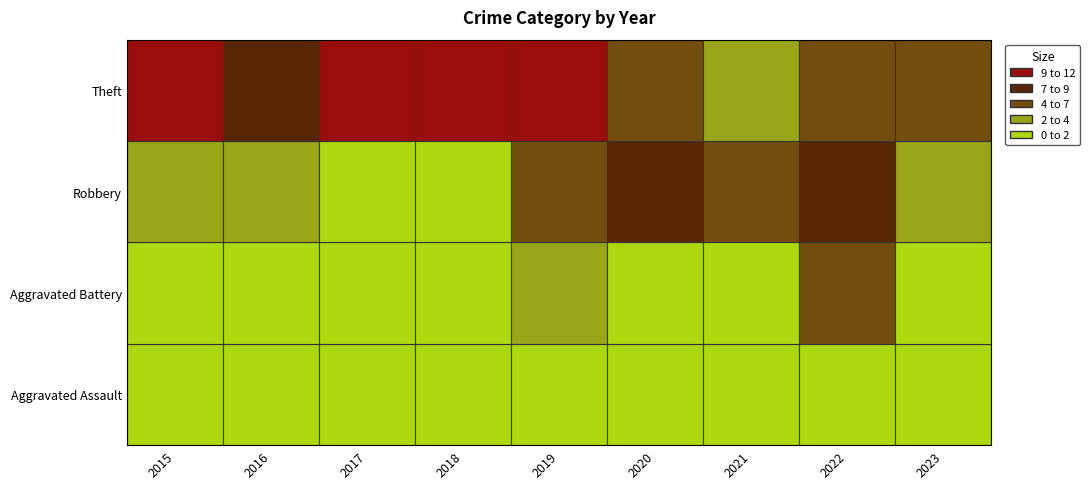

True or false: Robbery has a value of 1 at 2018.

False